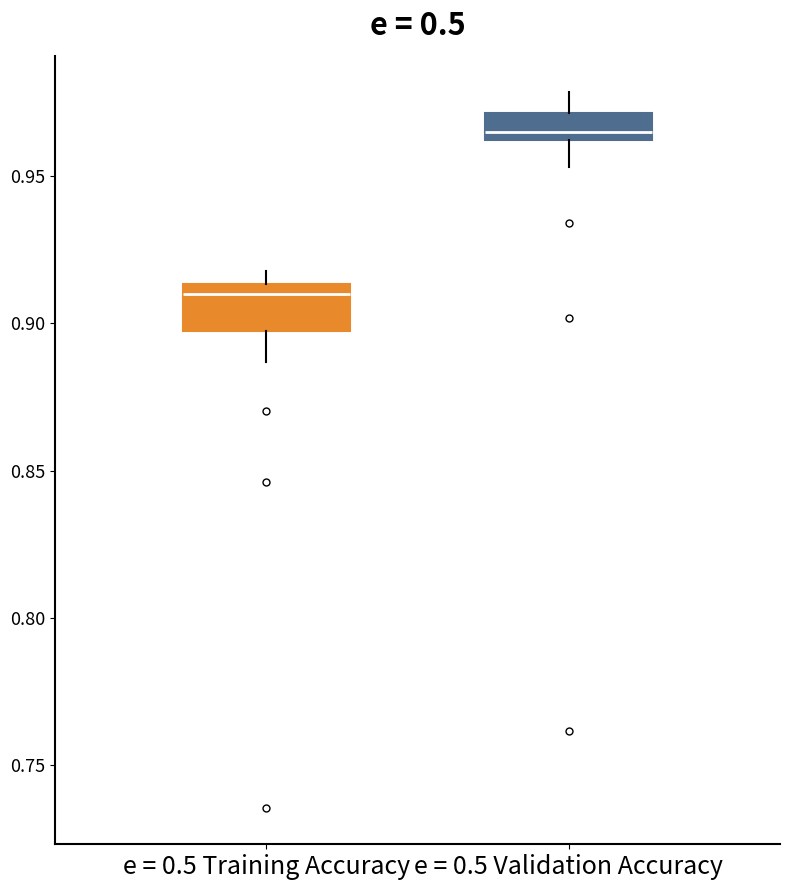

Where does the median line of the box for e = 0.5 Training Accuracy sit on the y-axis? The values are not printed on the chart, so give them approximately, as read against the axis.

0.910